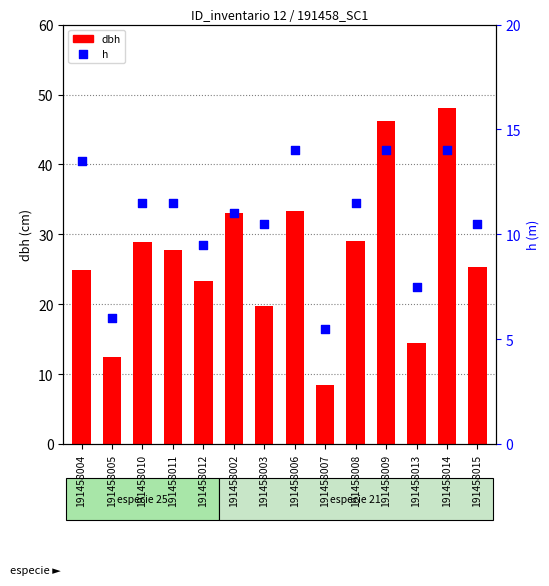

At which category is the sum across all series the highest?

191458014